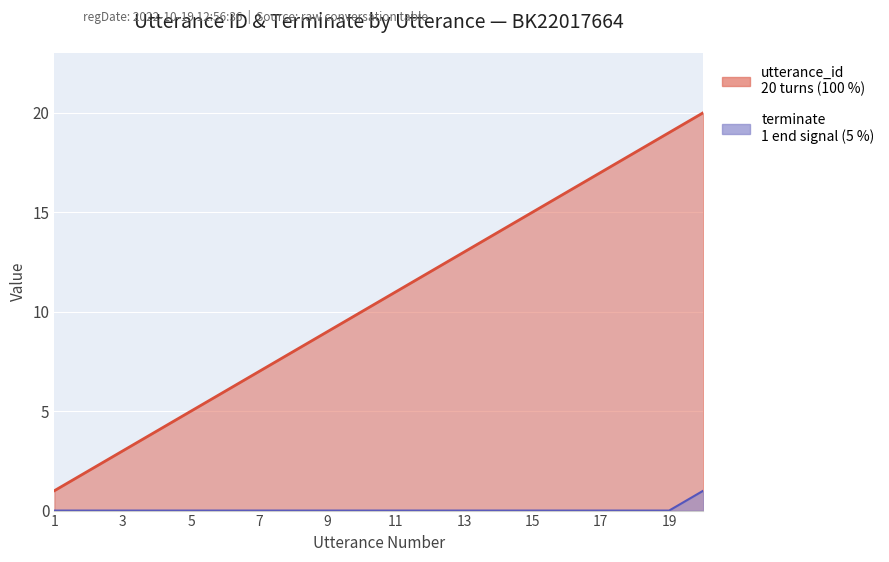

True or false: terminate has more than 0 points higher than both neighbors.

False